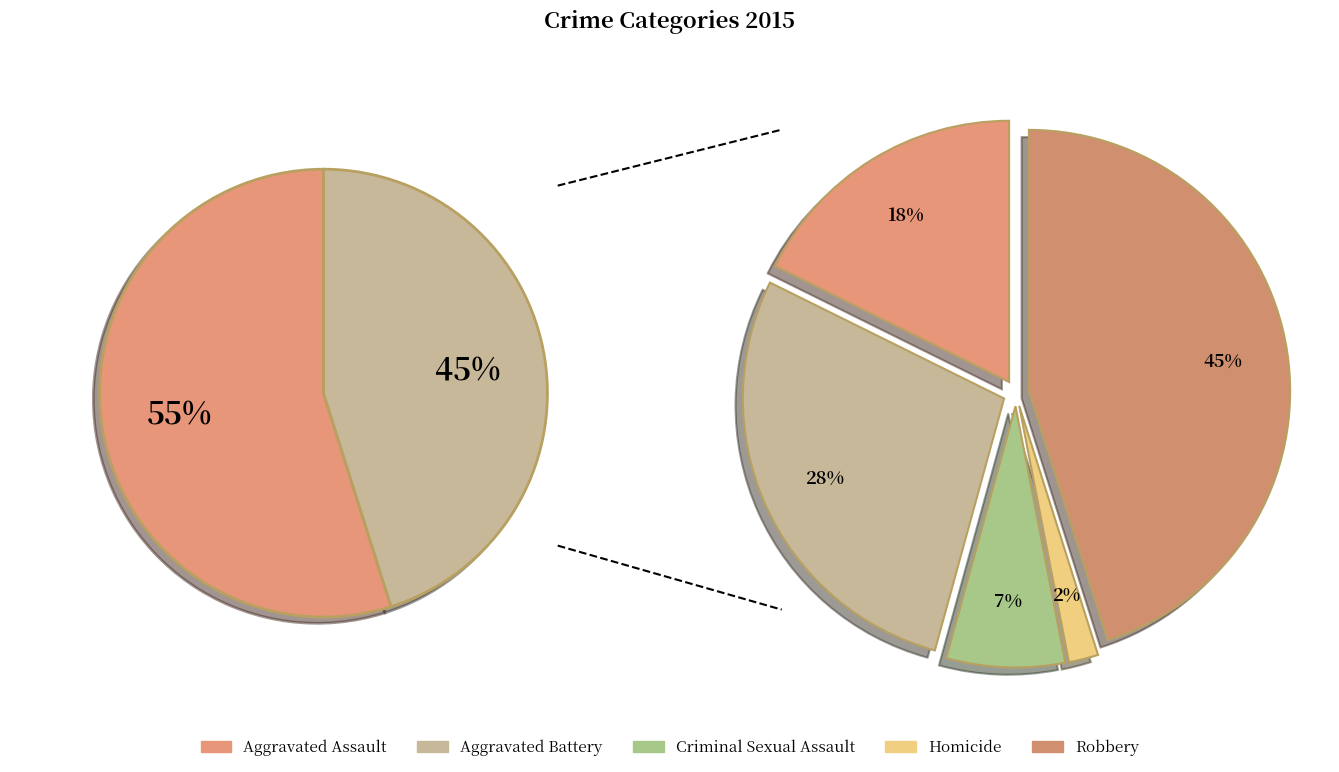

What percentage is the Robbery slice, to the nearest percent?

45%